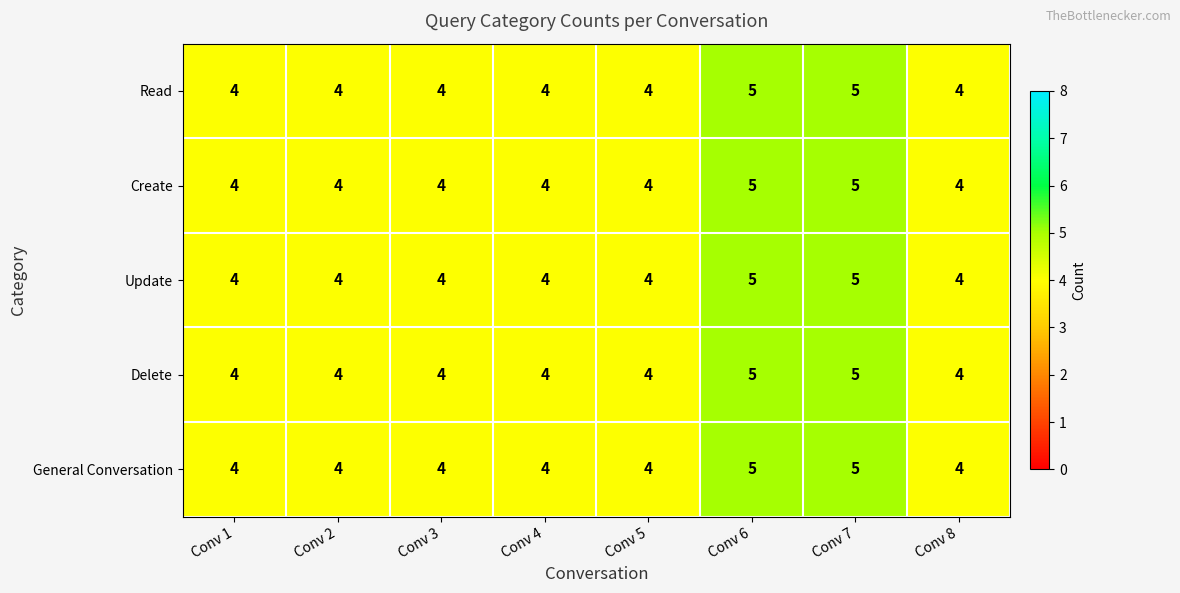

The General Conversation series shows 4 at Conv 5. True or false?

True